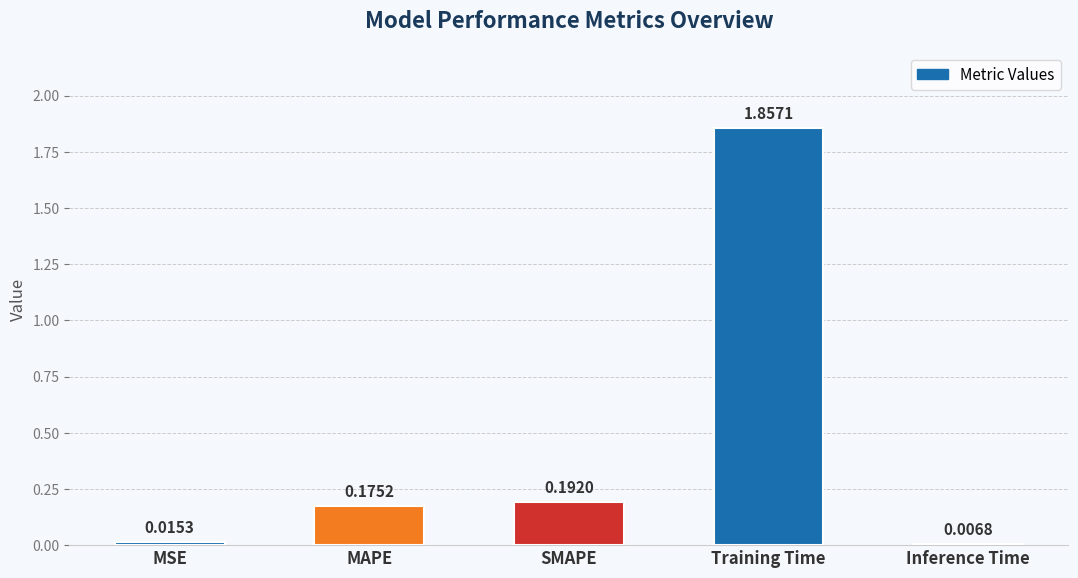

What is the label of the 3rd bar from the right?

SMAPE